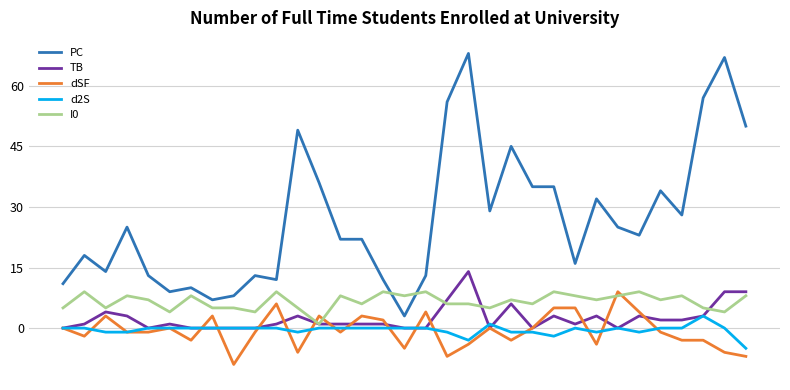

What is the minimum value for PC?

3